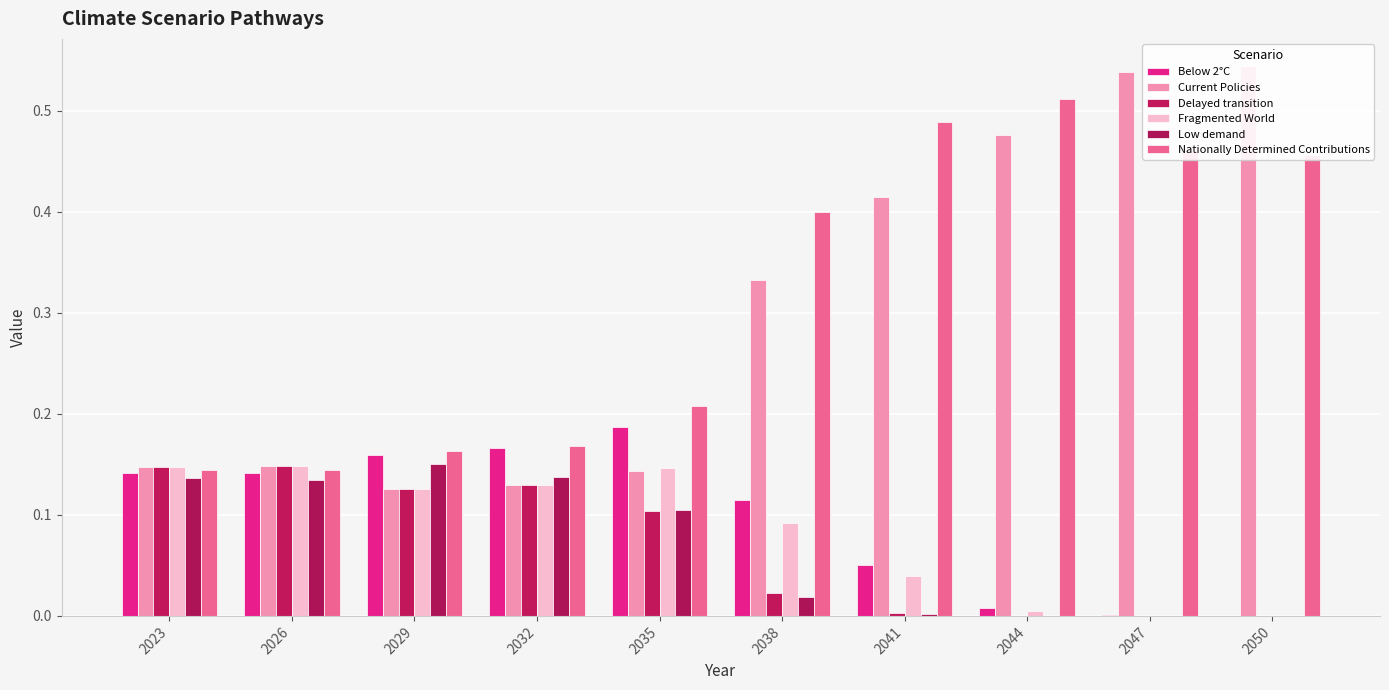

Which category has the highest value in the Fragmented World series?

2026